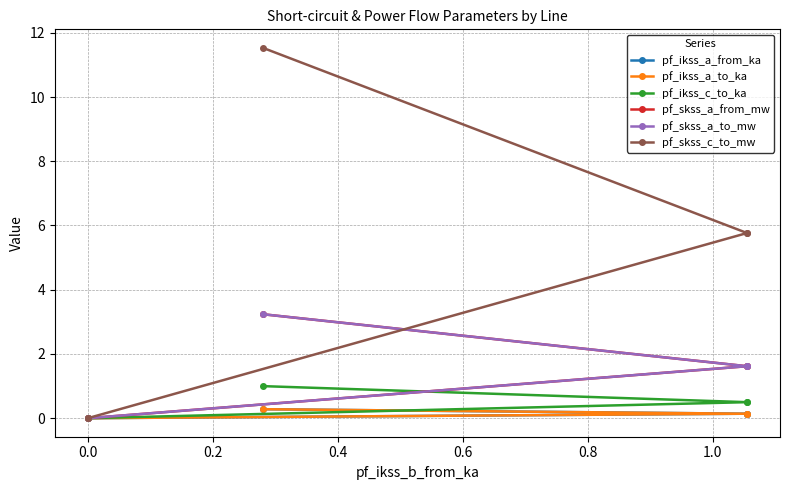

Does the chart have visible grid lines?

Yes